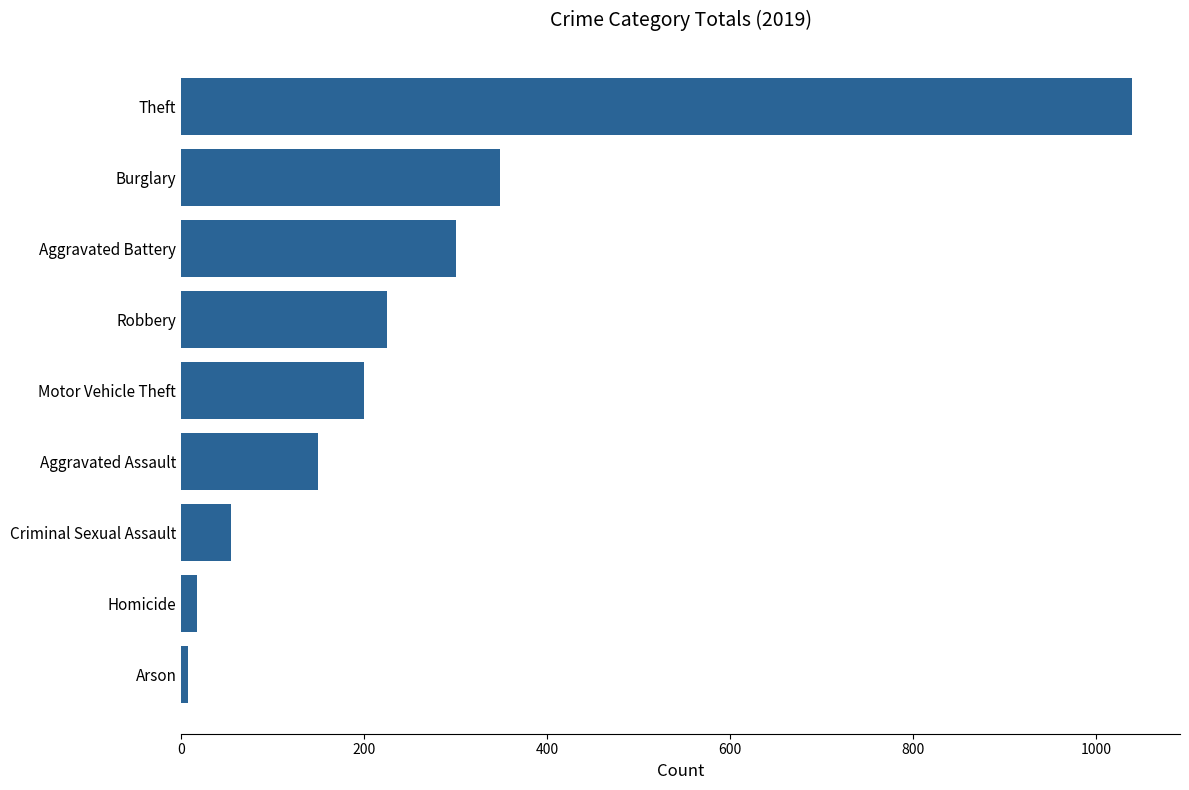

The value at Aggravated Assault is 204. True or false?

False